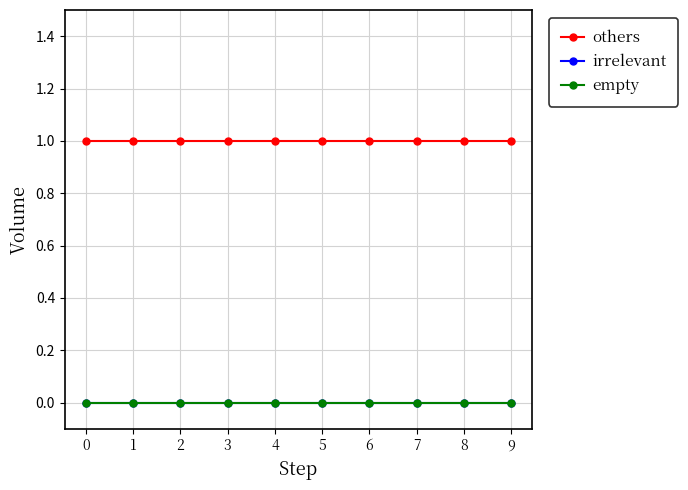

Is it true that others equals 1 at 4?

True